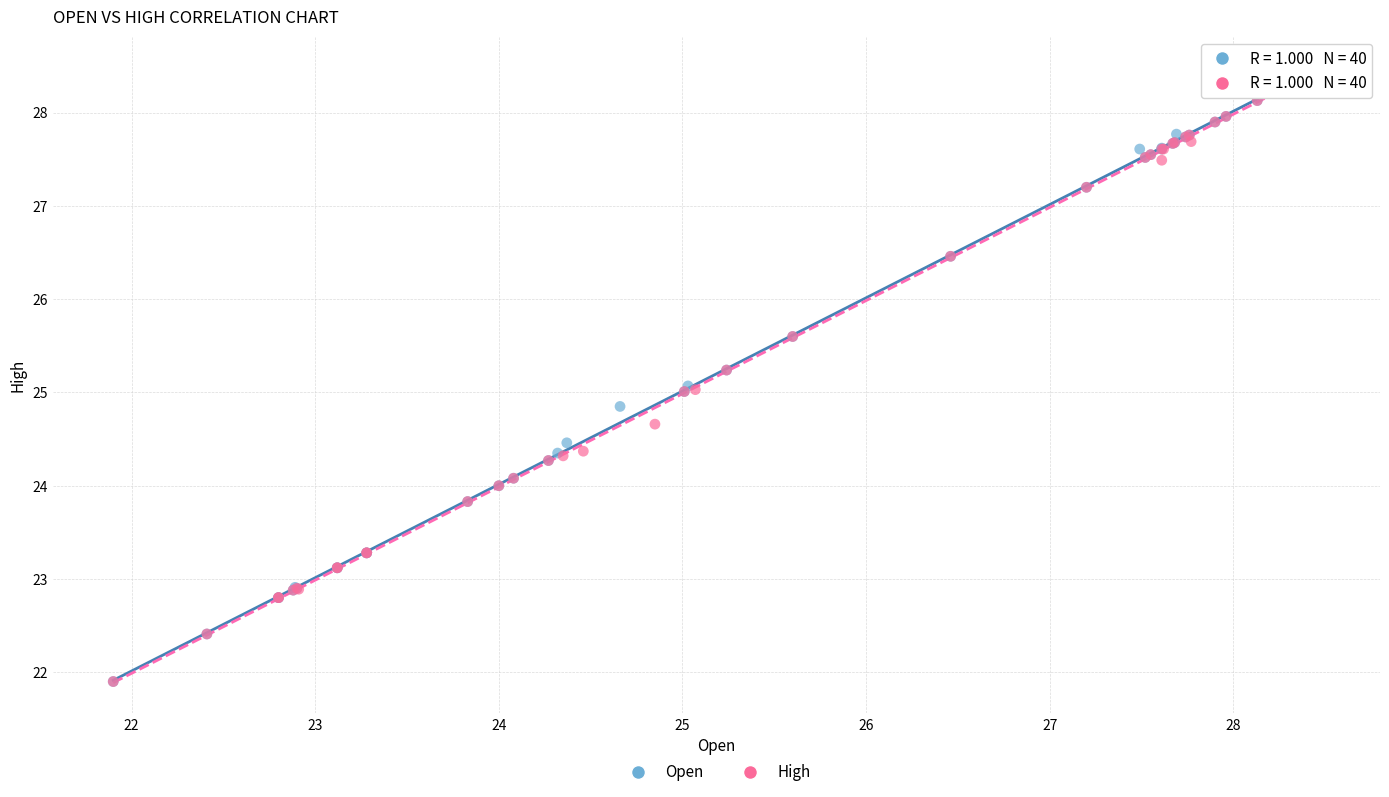

What are all the series names shown in the legend?

Open, High